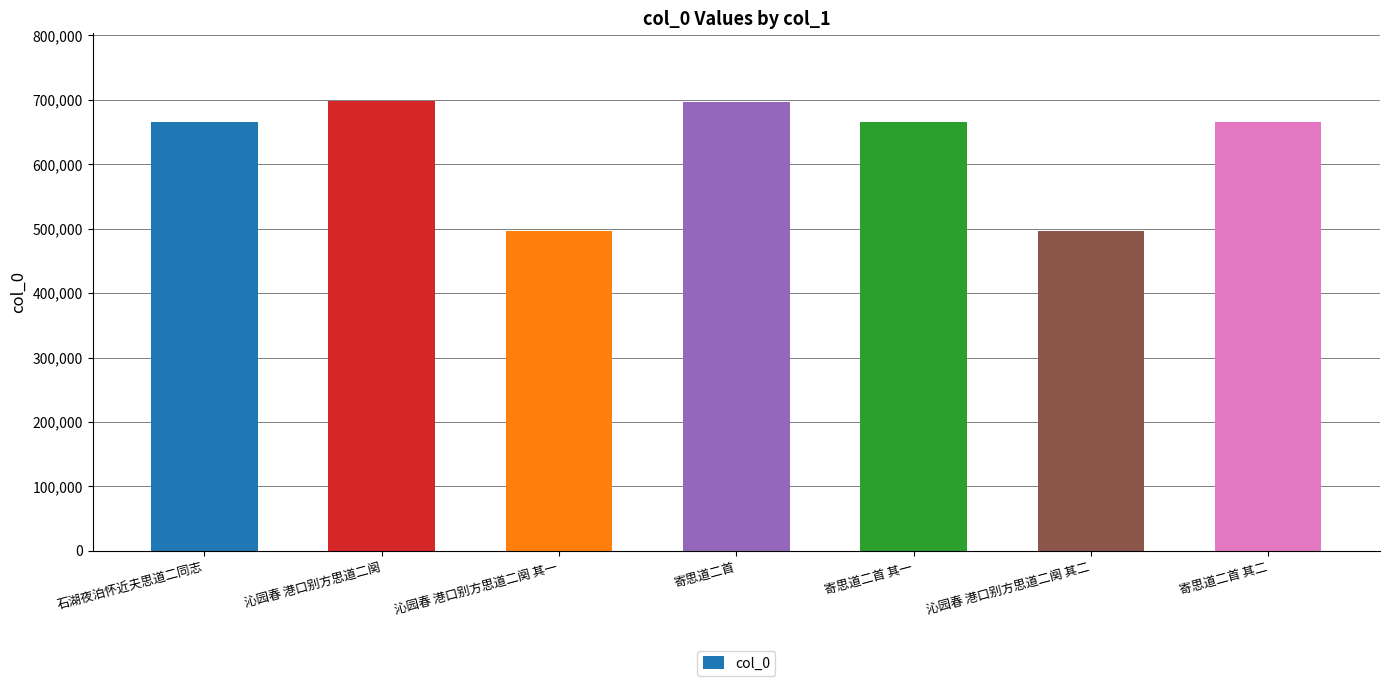

What is the label of the 3rd bar from the right?

寄思道二首 其一